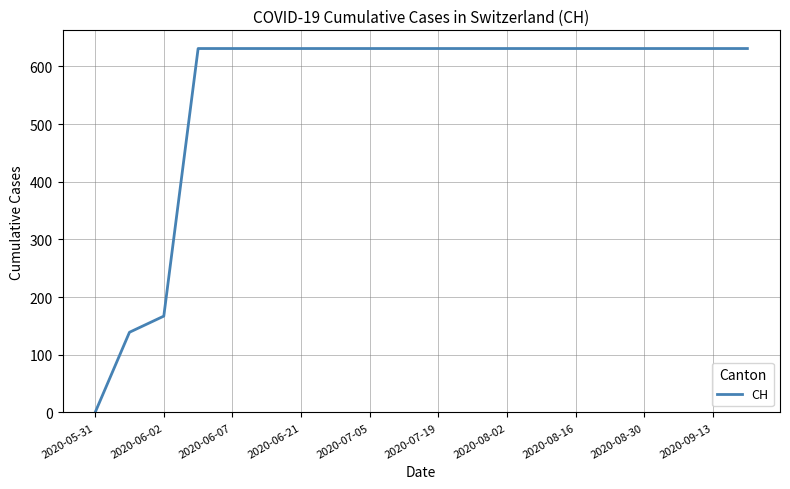

What is the greatest value displayed?

631